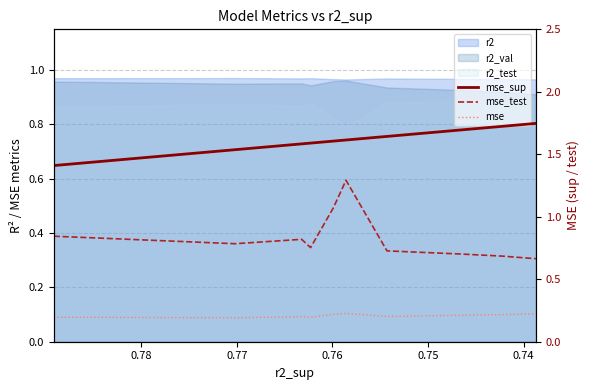

True or false: mse and mse_test cross at least once.

False